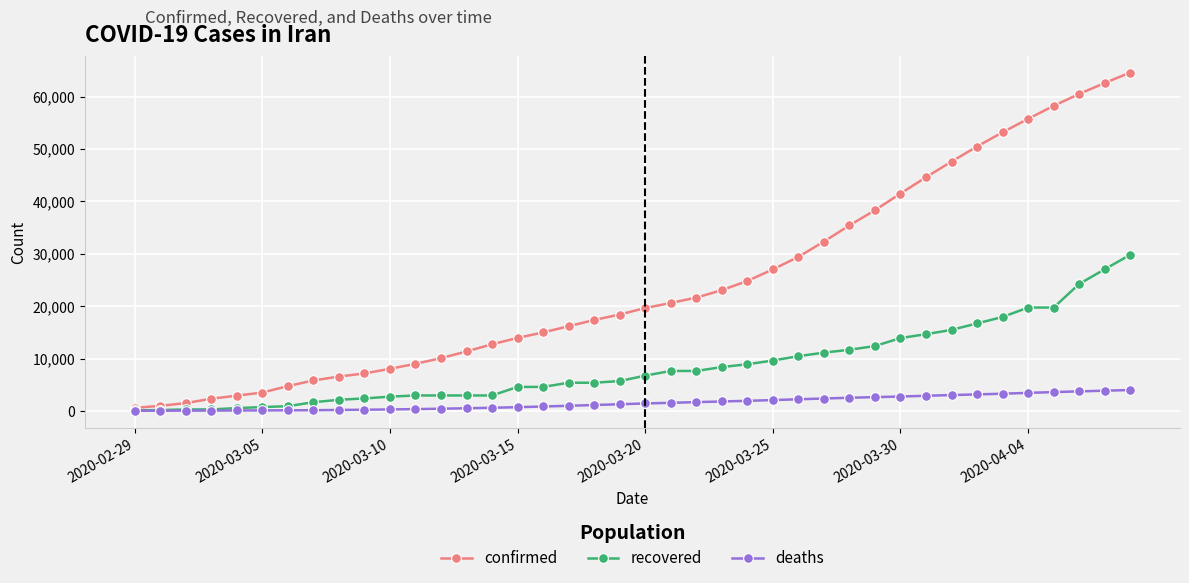

Which series has the largest total across all categories?

confirmed